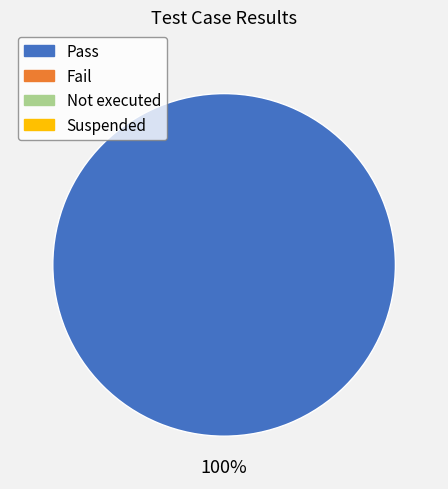

Is there any slice that represents more than half of the pie?

Yes